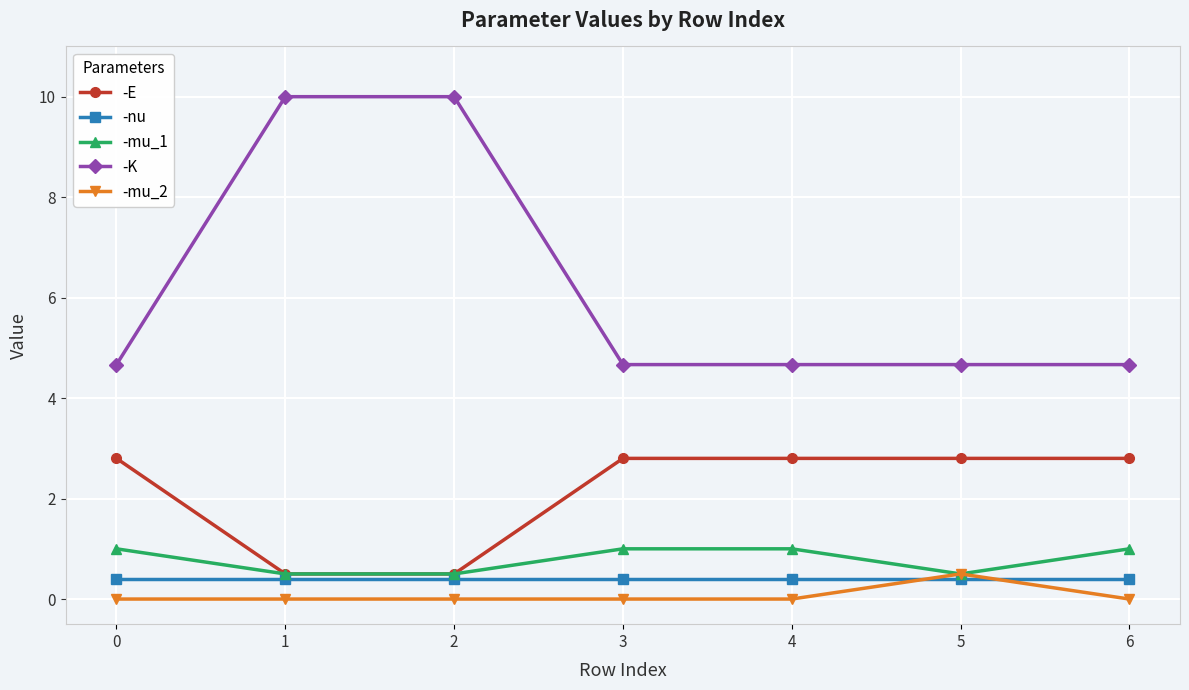

True or false: -E and -nu intersect in this chart.

False